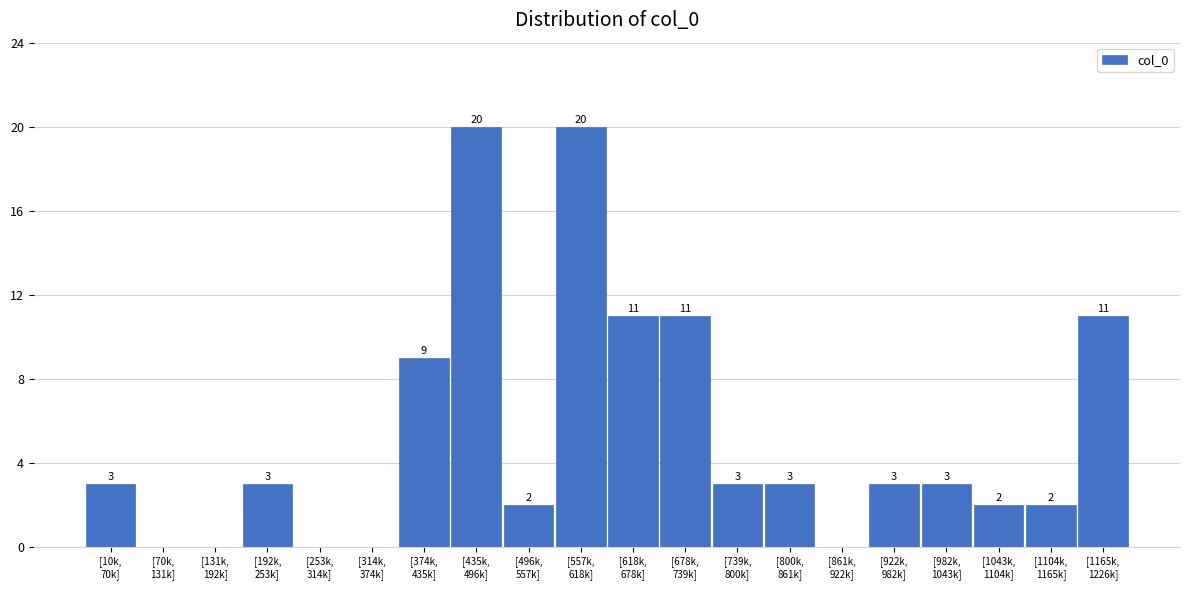

What is the maximum value shown in the chart?

20